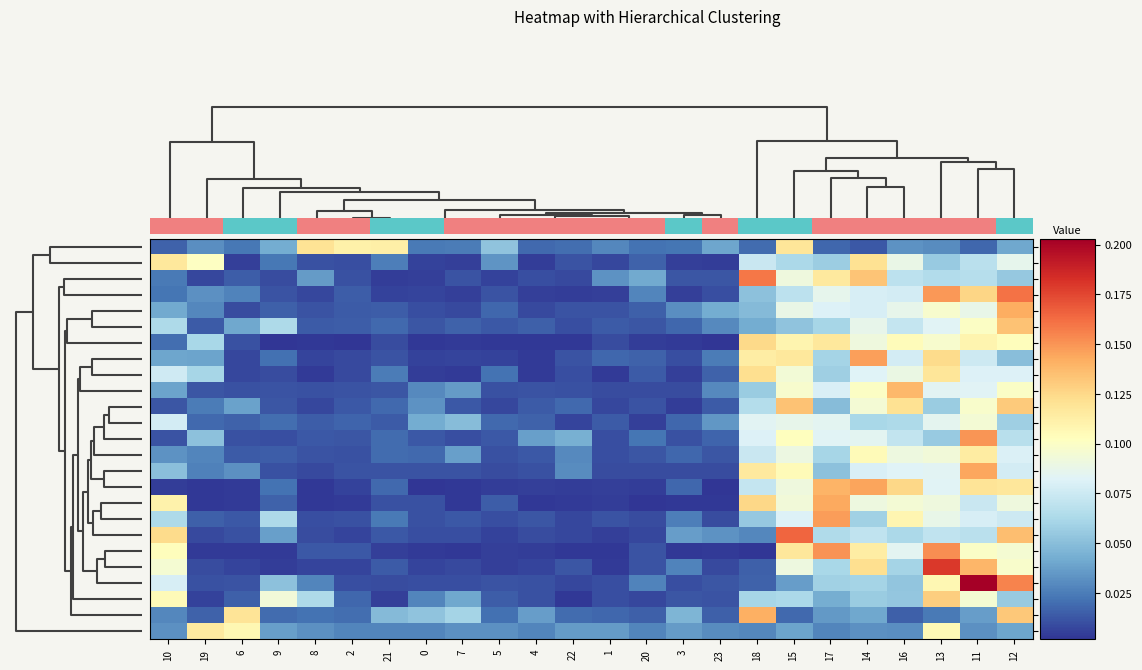

Reading left to right, what are all the values shown in this chart?

row_0: 0.0	0.0	0.0	0.0	0.1	0.1	0.1	0.0	0.0	0.1	0.0	0.0	0.0	0.0	0.0	0.0	0.0	0.1	0.0	0.0	0.0	0.0	0.0	0.0
row_1: 0.1	0.1	0.0	0.0	0.0	0.0	0.0	0.0	0.0	0.0	0.0	0.0	0.0	0.0	0.0	0.0	0.1	0.1	0.1	0.1	0.1	0.1	0.1	0.1
row_2: 0.0	0.0	0.0	0.0	0.0	0.0	0.0	0.0	0.0	0.0	0.0	0.0	0.0	0.0	0.0	0.0	0.2	0.1	0.1	0.1	0.1	0.1	0.1	0.1
row_3: 0.0	0.0	0.0	0.0	0.0	0.0	0.0	0.0	0.0	0.0	0.0	0.0	0.0	0.0	0.0	0.0	0.1	0.1	0.1	0.1	0.1	0.1	0.1	0.2
row_4: 0.0	0.0	0.0	0.0	0.0	0.0	0.0	0.0	0.0	0.0	0.0	0.0	0.0	0.0	0.0	0.0	0.0	0.1	0.1	0.1	0.1	0.1	0.1	0.1
row_5: 0.1	0.0	0.0	0.1	0.0	0.0	0.0	0.0	0.0	0.0	0.0	0.0	0.0	0.0	0.0	0.0	0.0	0.1	0.1	0.1	0.1	0.1	0.1	0.1
row_6: 0.0	0.1	0.0	0.0	0.0	0.0	0.0	0.0	0.0	0.0	0.0	0.0	0.0	0.0	0.0	0.0	0.1	0.1	0.1	0.1	0.1	0.1	0.1	0.1
row_7: 0.0	0.0	0.0	0.0	0.0	0.0	0.0	0.0	0.0	0.0	0.0	0.0	0.0	0.0	0.0	0.0	0.1	0.1	0.1	0.1	0.1	0.1	0.1	0.0
row_8: 0.1	0.1	0.0	0.0	0.0	0.0	0.0	0.0	0.0	0.0	0.0	0.0	0.0	0.0	0.0	0.0	0.1	0.1	0.1	0.1	0.1	0.1	0.1	0.1
row_9: 0.0	0.0	0.0	0.0	0.0	0.0	0.0	0.0	0.0	0.0	0.0	0.0	0.0	0.0	0.0	0.0	0.1	0.1	0.1	0.1	0.1	0.1	0.1	0.1
row_10: 0.0	0.0	0.0	0.0	0.0	0.0	0.0	0.0	0.0	0.0	0.0	0.0	0.0	0.0	0.0	0.0	0.1	0.1	0.0	0.1	0.1	0.1	0.1	0.1
row_11: 0.1	0.0	0.0	0.0	0.0	0.0	0.0	0.0	0.0	0.0	0.0	0.0	0.0	0.0	0.0	0.0	0.1	0.1	0.1	0.1	0.1	0.1	0.1	0.1
row_12: 0.0	0.1	0.0	0.0	0.0	0.0	0.0	0.0	0.0	0.0	0.0	0.0	0.0	0.0	0.0	0.0	0.1	0.1	0.1	0.1	0.1	0.1	0.2	0.1
row_13: 0.0	0.0	0.0	0.0	0.0	0.0	0.0	0.0	0.0	0.0	0.0	0.0	0.0	0.0	0.0	0.0	0.1	0.1	0.1	0.1	0.1	0.1	0.1	0.1
row_14: 0.1	0.0	0.0	0.0	0.0	0.0	0.0	0.0	0.0	0.0	0.0	0.0	0.0	0.0	0.0	0.0	0.1	0.1	0.1	0.1	0.1	0.1	0.1	0.1
row_15: 0.0	0.0	0.0	0.0	0.0	0.0	0.0	0.0	0.0	0.0	0.0	0.0	0.0	0.0	0.0	0.0	0.1	0.1	0.1	0.1	0.1	0.1	0.1	0.1
row_16: 0.1	0.0	0.0	0.0	0.0	0.0	0.0	0.0	0.0	0.0	0.0	0.0	0.0	0.0	0.0	0.0	0.1	0.1	0.1	0.1	0.1	0.1	0.1	0.1
row_17: 0.1	0.0	0.0	0.1	0.0	0.0	0.0	0.0	0.0	0.0	0.0	0.0	0.0	0.0	0.0	0.0	0.1	0.1	0.1	0.1	0.1	0.1	0.1	0.1
row_18: 0.1	0.0	0.0	0.0	0.0	0.0	0.0	0.0	0.0	0.0	0.0	0.0	0.0	0.0	0.0	0.0	0.0	0.2	0.1	0.1	0.1	0.1	0.1	0.1
row_19: 0.1	0.0	0.0	0.0	0.0	0.0	0.0	0.0	0.0	0.0	0.0	0.0	0.0	0.0	0.0	0.0	0.0	0.1	0.2	0.1	0.1	0.2	0.1	0.1
row_20: 0.1	0.0	0.0	0.0	0.0	0.0	0.0	0.0	0.0	0.0	0.0	0.0	0.0	0.0	0.0	0.0	0.0	0.1	0.1	0.1	0.1	0.2	0.1	0.1
row_21: 0.1	0.0	0.0	0.1	0.0	0.0	0.0	0.0	0.0	0.0	0.0	0.0	0.0	0.0	0.0	0.0	0.0	0.0	0.1	0.1	0.1	0.1	0.2	0.2
row_22: 0.1	0.0	0.0	0.1	0.1	0.0	0.0	0.0	0.0	0.0	0.0	0.0	0.0	0.0	0.0	0.0	0.1	0.1	0.0	0.1	0.1	0.1	0.1	0.1
row_23: 0.0	0.0	0.1	0.0	0.0	0.0	0.0	0.1	0.1	0.0	0.0	0.0	0.0	0.0	0.0	0.0	0.1	0.0	0.0	0.0	0.0	0.0	0.0	0.1
row_24: 0.0	0.1	0.1	0.0	0.0	0.0	0.0	0.0	0.0	0.0	0.0	0.0	0.0	0.0	0.0	0.0	0.0	0.0	0.0	0.0	0.0	0.1	0.0	0.0